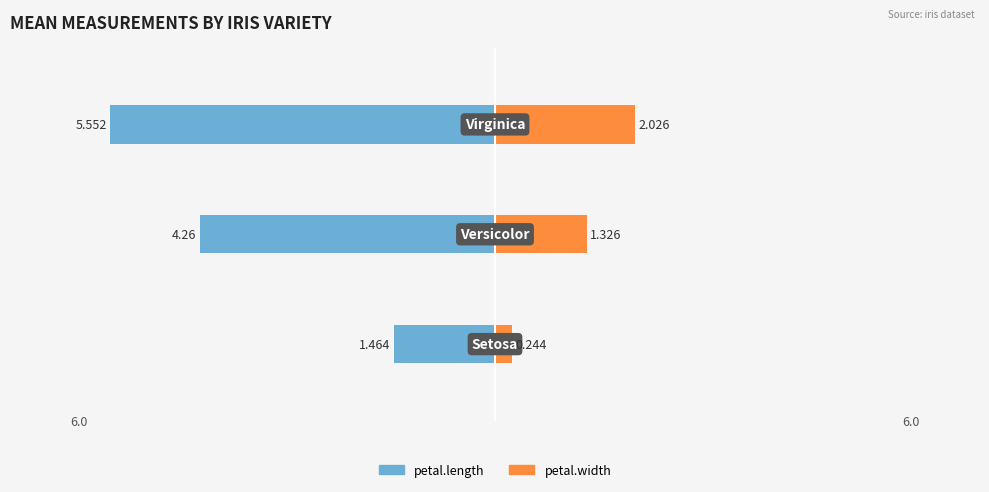

Which series changed the most between 0 and 1?

petal.length